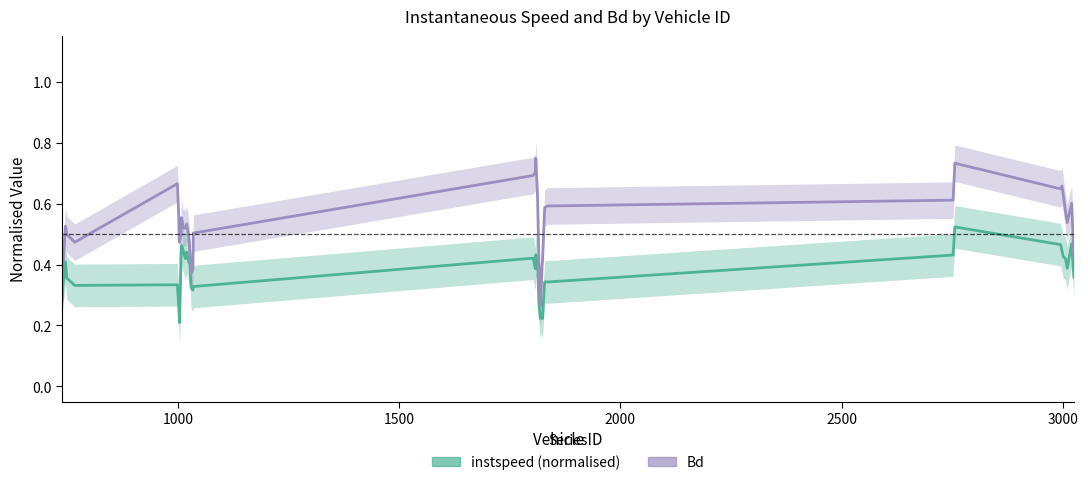

The value of instspeed (normalised) at 36 is 0.2. True or false?

False